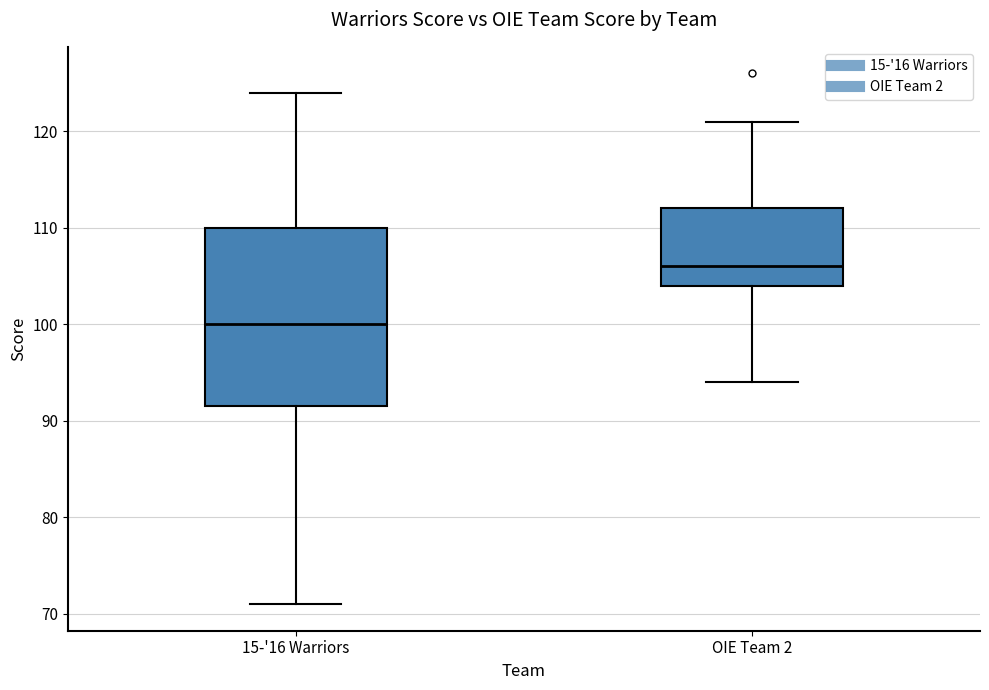

Which box has the highest median line?

OIE Team 2